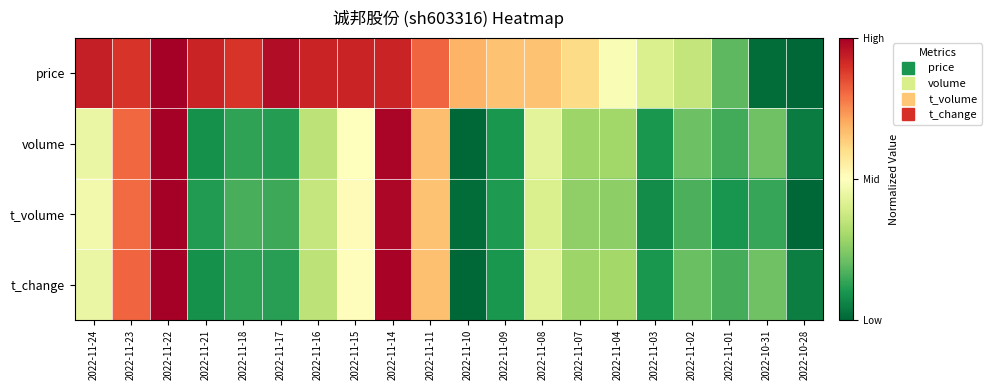

Which has a higher value, 2022-11-09 or 2022-11-07?

2022-11-09